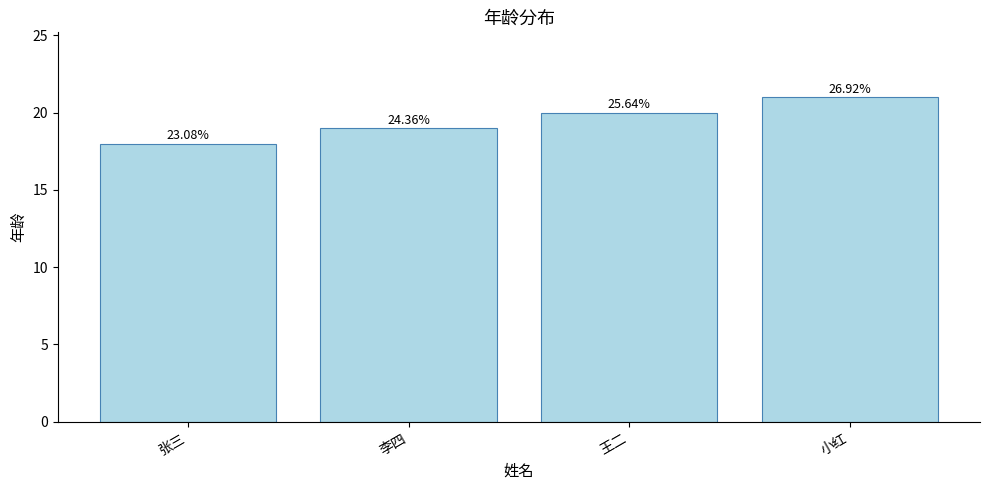

What is the value of the 2nd bar from the left?

19